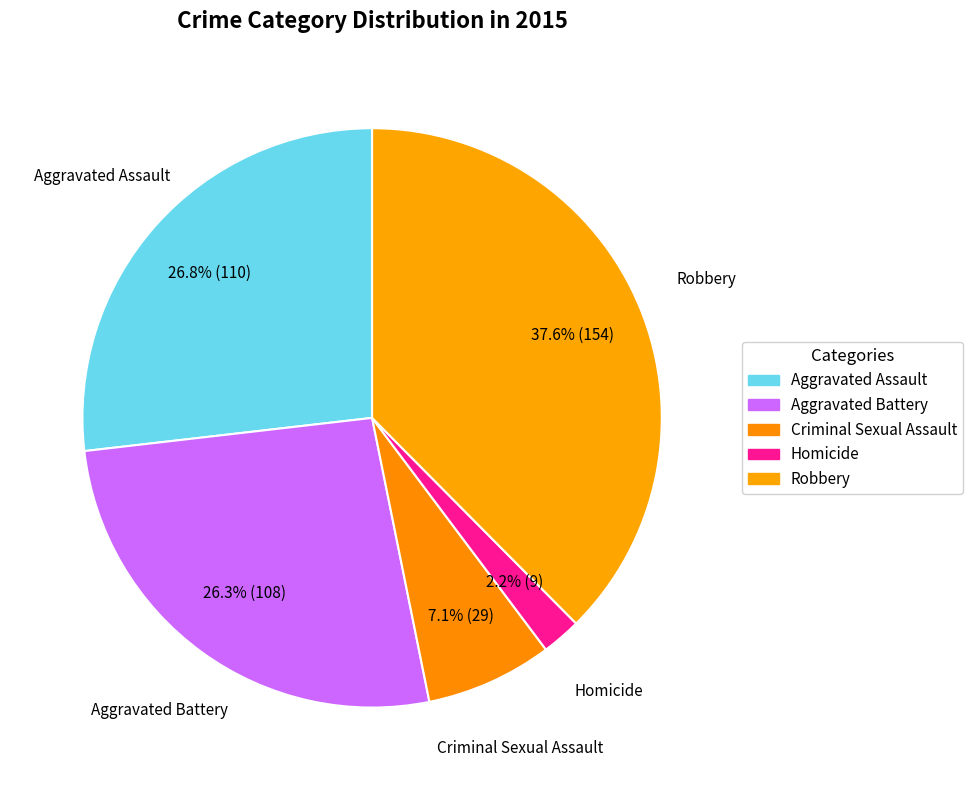

The Homicide slice represents 2% of the pie. True or false?

True